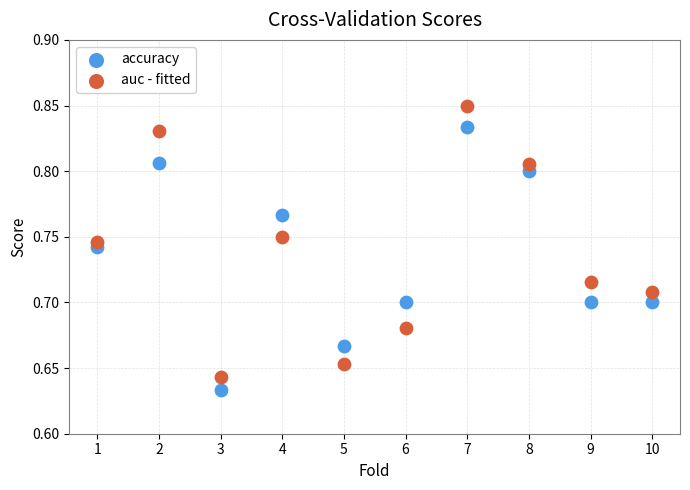

Which series has the widest spread of Y values?

auc - fitted